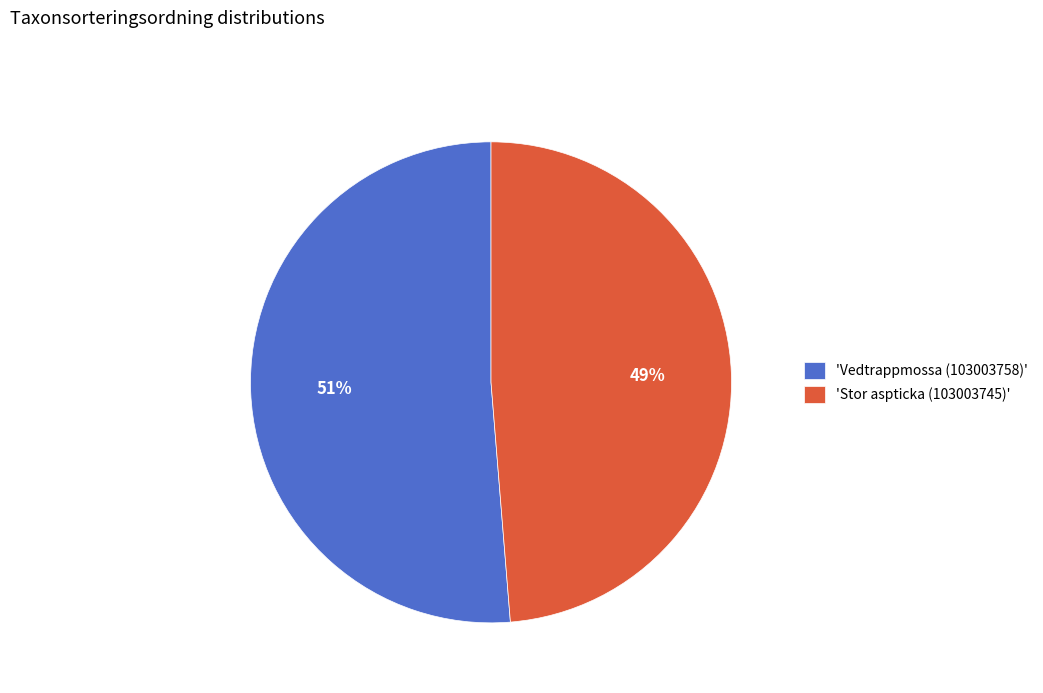

Combined, do 'Vedtrappmossa (103003758)' and 'Stor aspticka (103003745)' account for over 50%?

Yes